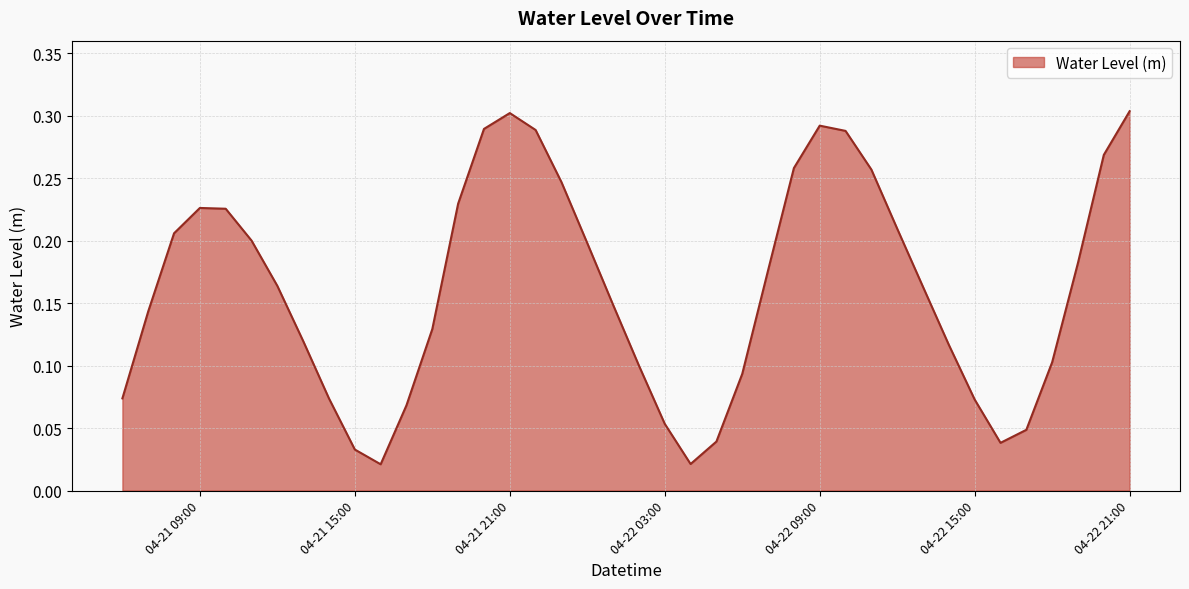

Count the number of categories in the chart.

40